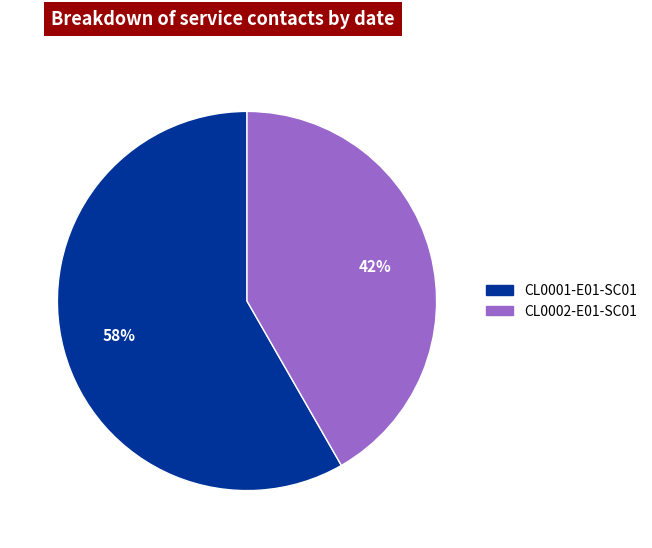

Between CL0002-E01-SC01 and CL0001-E01-SC01, which is larger?

CL0001-E01-SC01